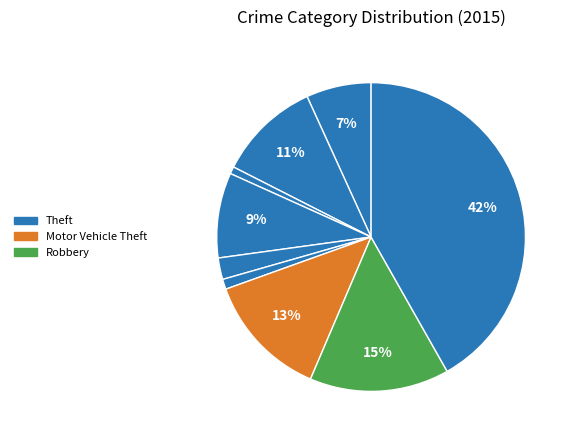

How many segments does this pie chart have?

9